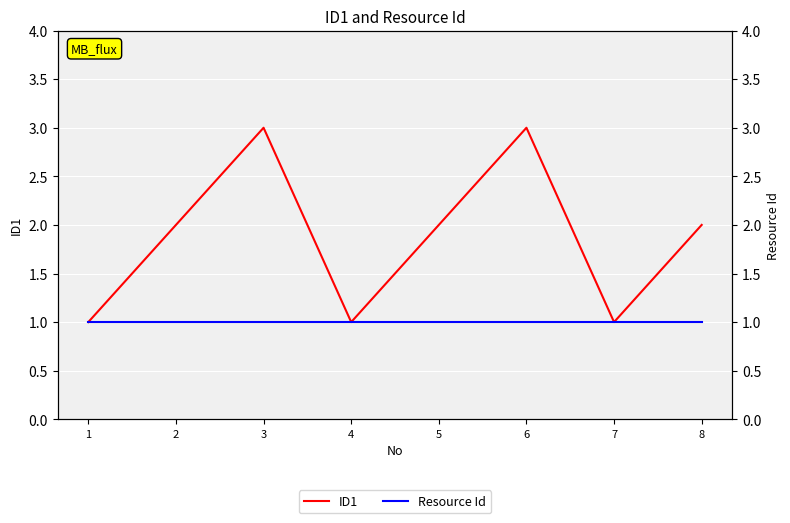

What is the sum of all Resource Id values?

8